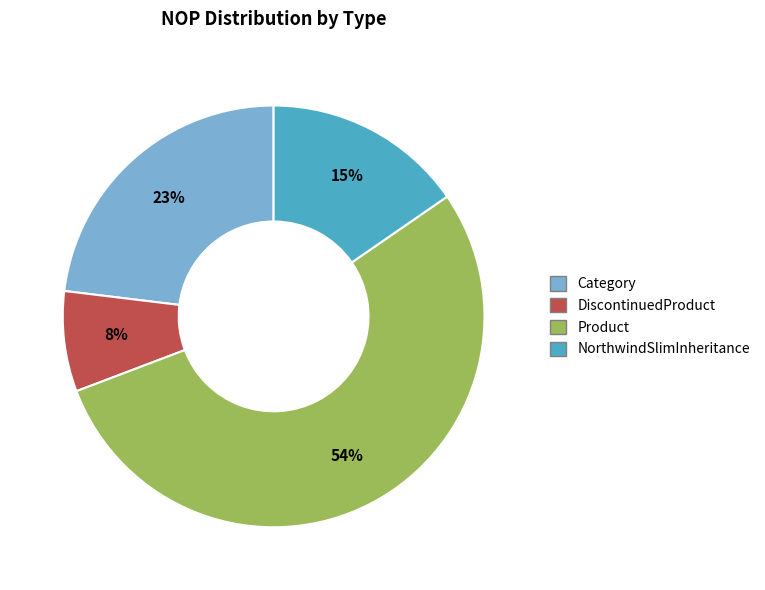

Is it true that Product is 41% of the pie?

False